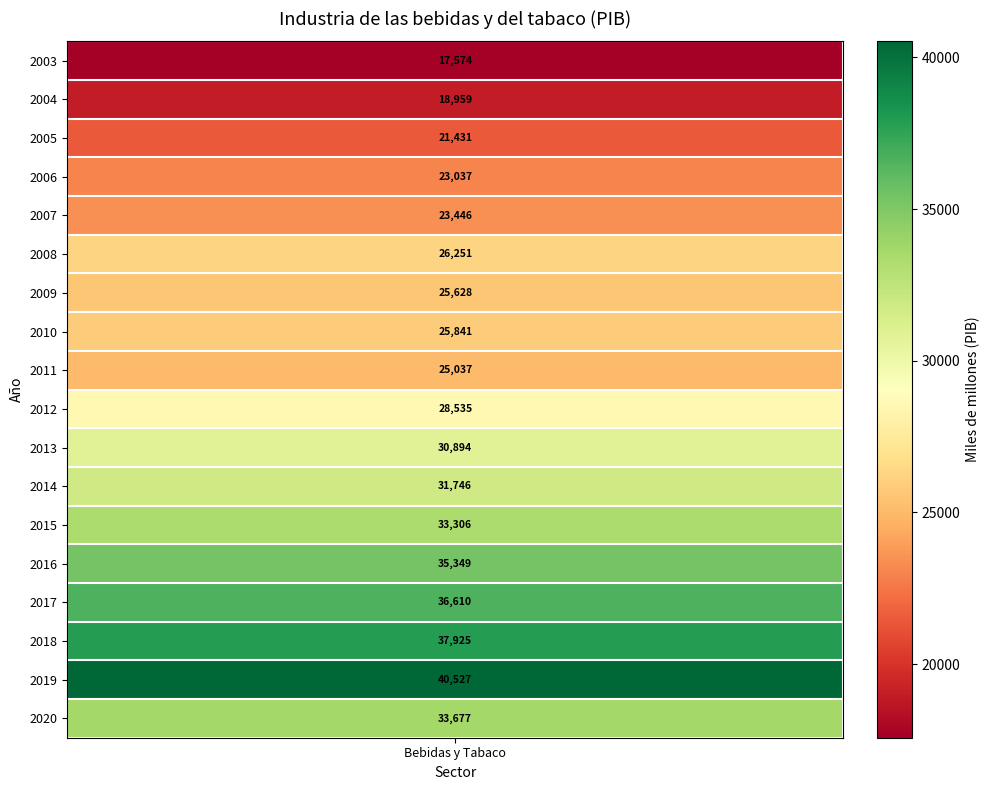

What is the approximate value at 2017?

36609.6